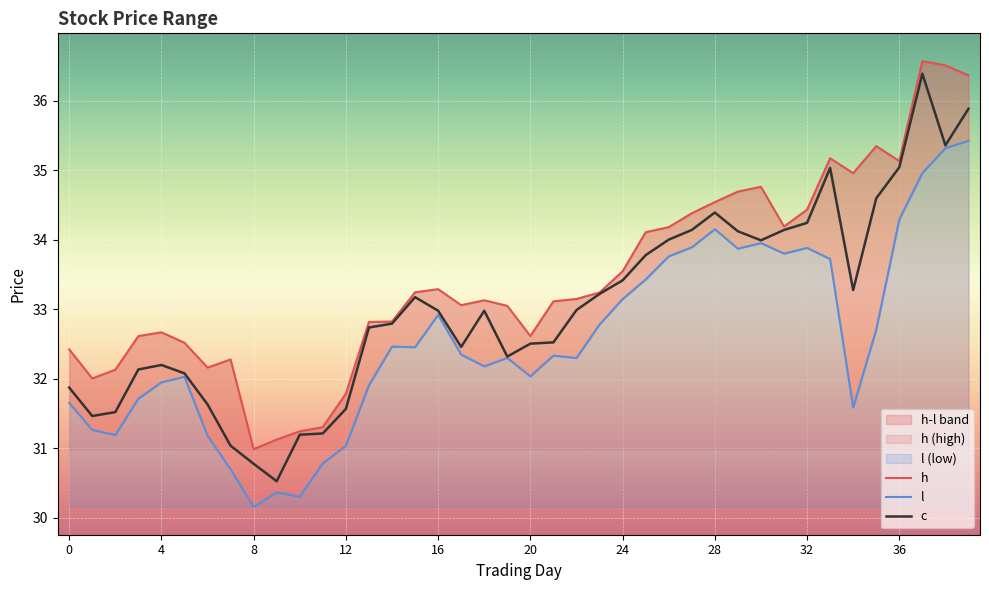

Reading left to right, extract all data points from this chart.

h: 32.4	32.0	32.1	32.6	32.7	32.5	32.2	32.3	31.0	31.1	31.2	31.3	31.8	32.8	32.8	33.2	33.3	33.1	33.1	33.1	32.6	33.1	33.1	33.2	33.5	34.1	34.2	34.4	34.5	34.7	34.8	34.2	34.4	35.2	35.0	35.3	35.1	36.6	36.5	36.4
l: 31.7	31.3	31.2	31.7	32.0	32.0	31.2	30.7	30.2	30.4	30.3	30.8	31.0	31.9	32.5	32.5	32.9	32.4	32.2	32.3	32.0	32.3	32.3	32.8	33.1	33.4	33.8	33.9	34.2	33.9	34.0	33.8	33.9	33.7	31.6	32.7	34.3	35.0	35.3	35.4
c: 31.9	31.5	31.5	32.1	32.2	32.1	31.6	31.0	30.8	30.5	31.2	31.2	31.6	32.7	32.8	33.2	33.0	32.5	33.0	32.3	32.5	32.5	33.0	33.2	33.4	33.8	34.0	34.1	34.4	34.1	34.0	34.1	34.2	35.0	33.3	34.6	35.0	36.4	35.4	35.9